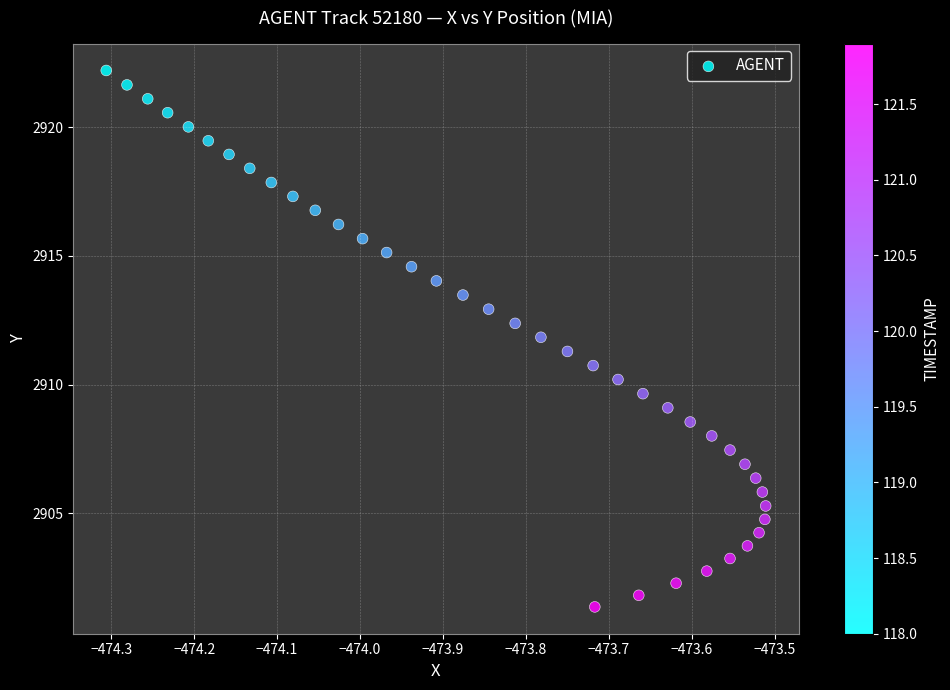

What is the range of Y values (max minus min)?

20.8